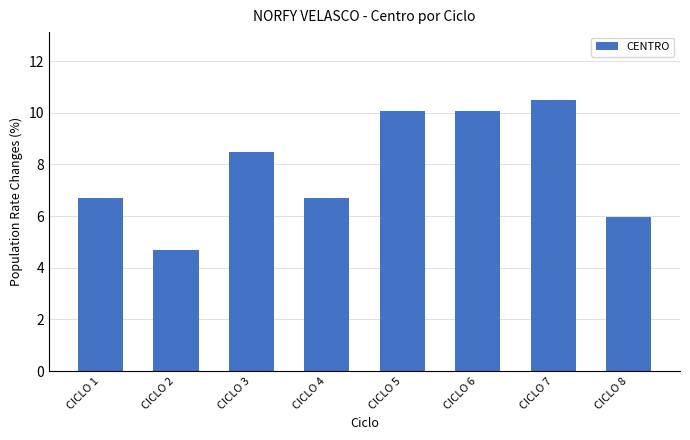

Which label corresponds to the smallest value in the chart?

CICLO 2